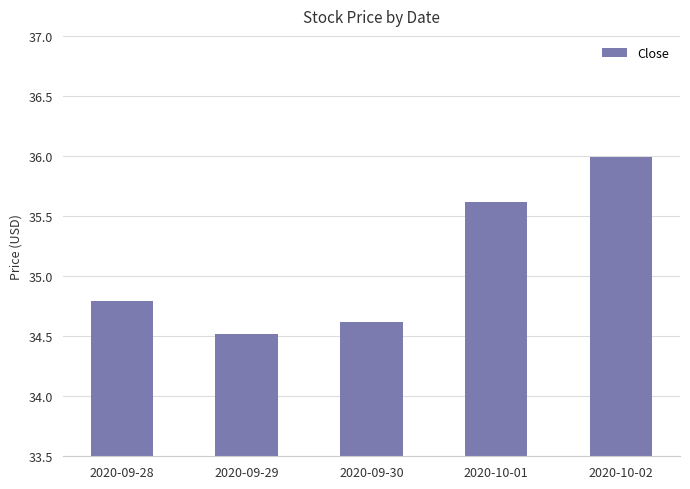

List the labels in order of value, smallest first.

2020-09-29, 2020-09-30, 2020-09-28, 2020-10-01, 2020-10-02